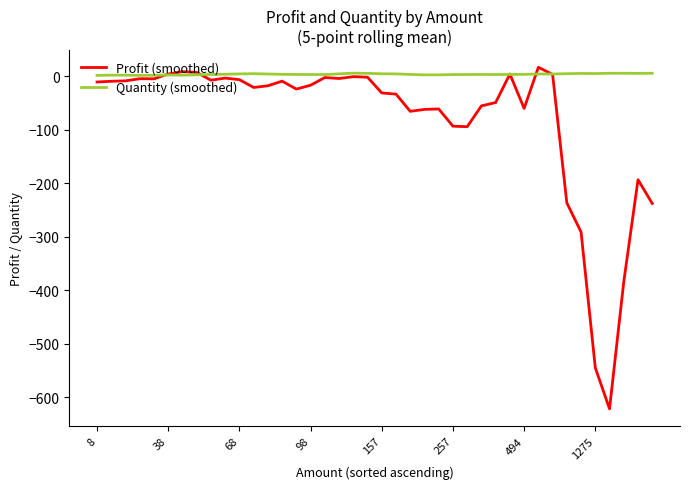

What is the minimum value shown in the chart?

-622.0